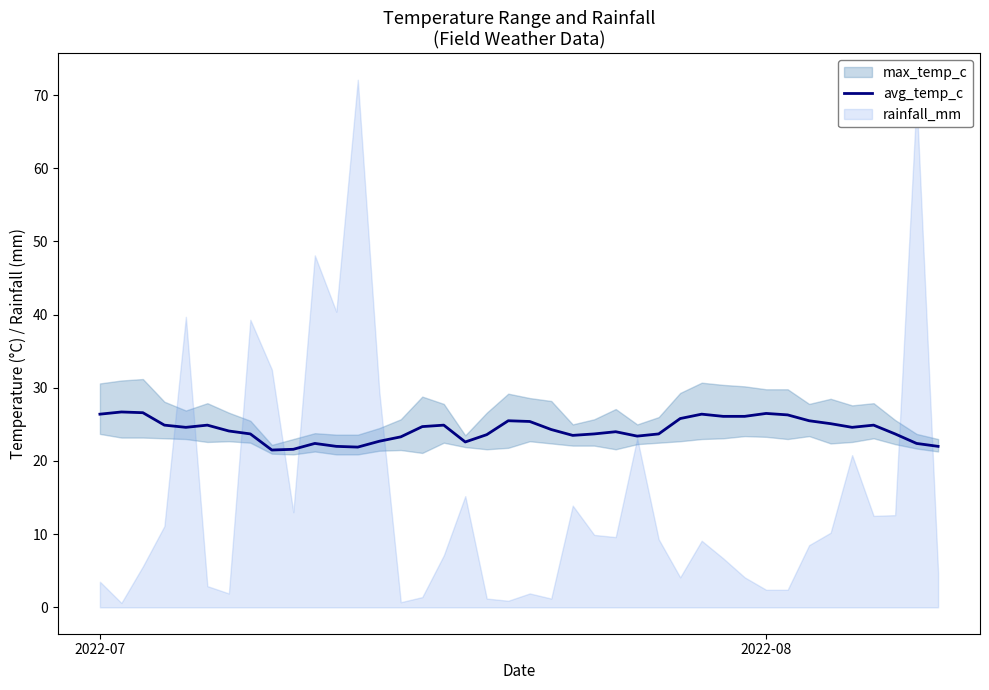

The value of avg_temp_c at 2022-07 is 39.4. True or false?

False